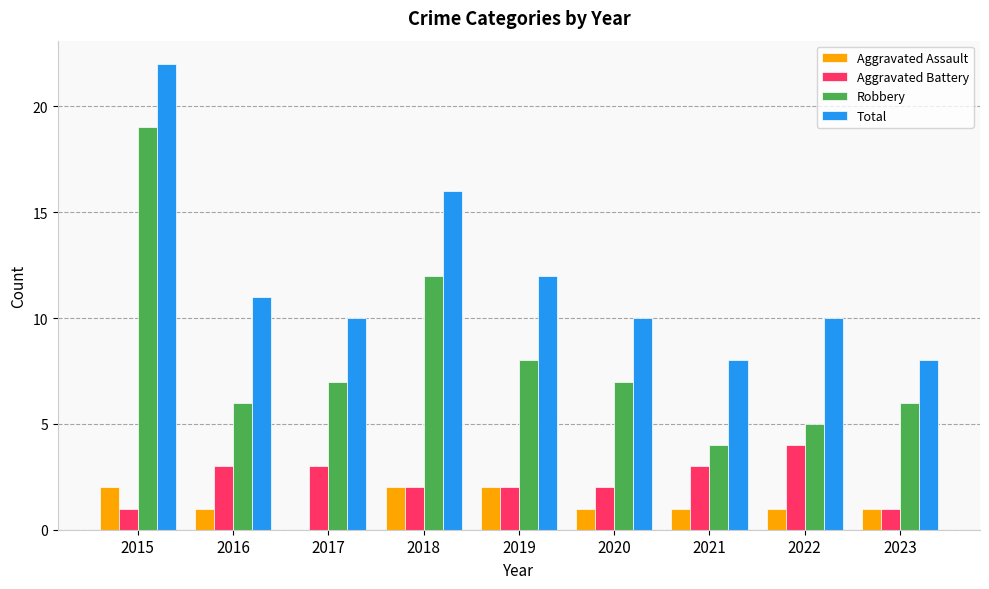

Reading left to right, transcribe all the data shown in this chart.

Aggravated Assault: 2	1	0	2	2	1	1	1	1
Aggravated Battery: 1	3	3	2	2	2	3	4	1
Robbery: 19	6	7	12	8	7	4	5	6
Total: 22	11	10	16	12	10	8	10	8